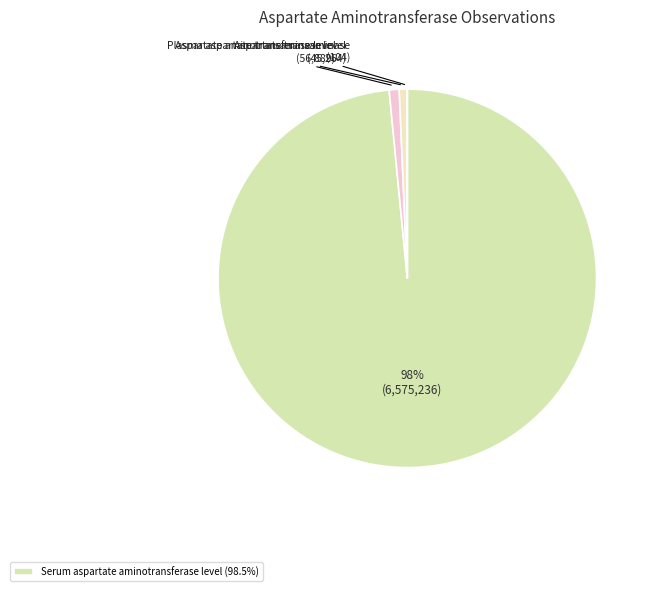

Rank the categories by value from lowest to highest.

Aspartate transaminase, Plasma aspartate transaminase level, Aspartate aminotransferase level, Serum aspartate aminotransferase level